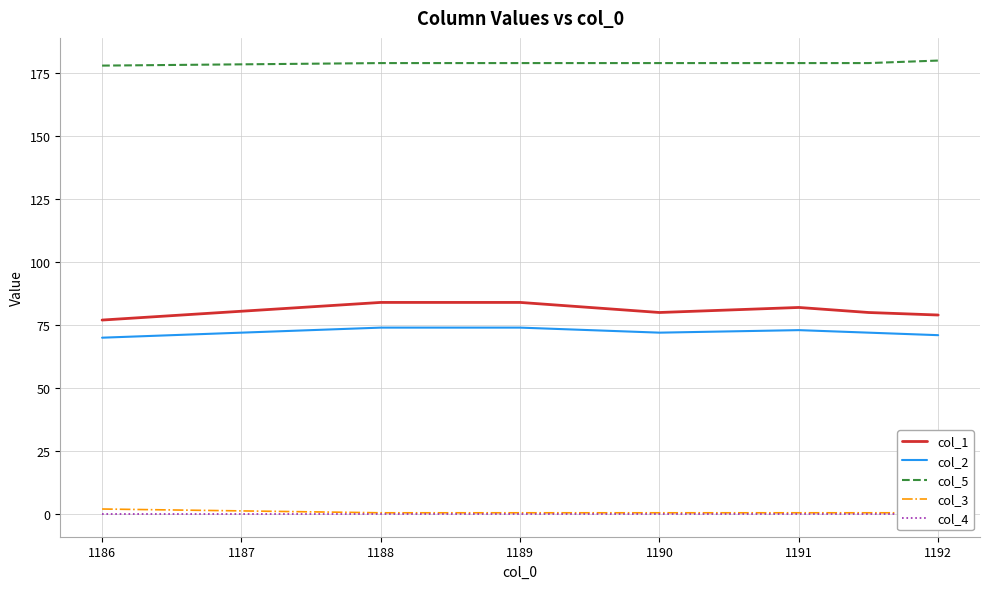

In col_2, how many points are higher than both neighbors (excluding endpoints)?

1